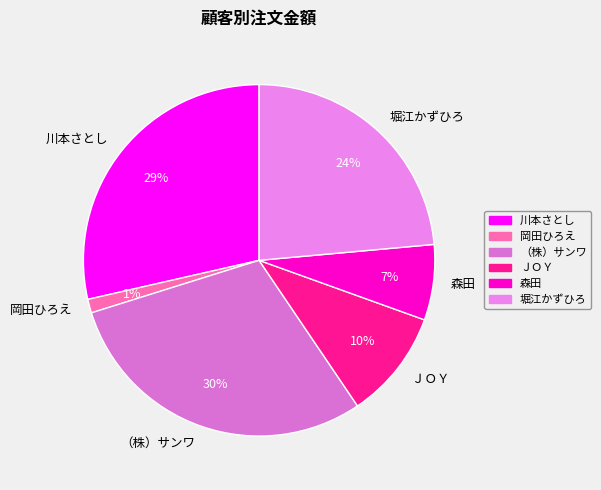

Rank the categories by value from lowest to highest.

岡田ひろえ, 森田, ＪＯＹ, 堀江かずひろ, 川本さとし, （株）サンワ